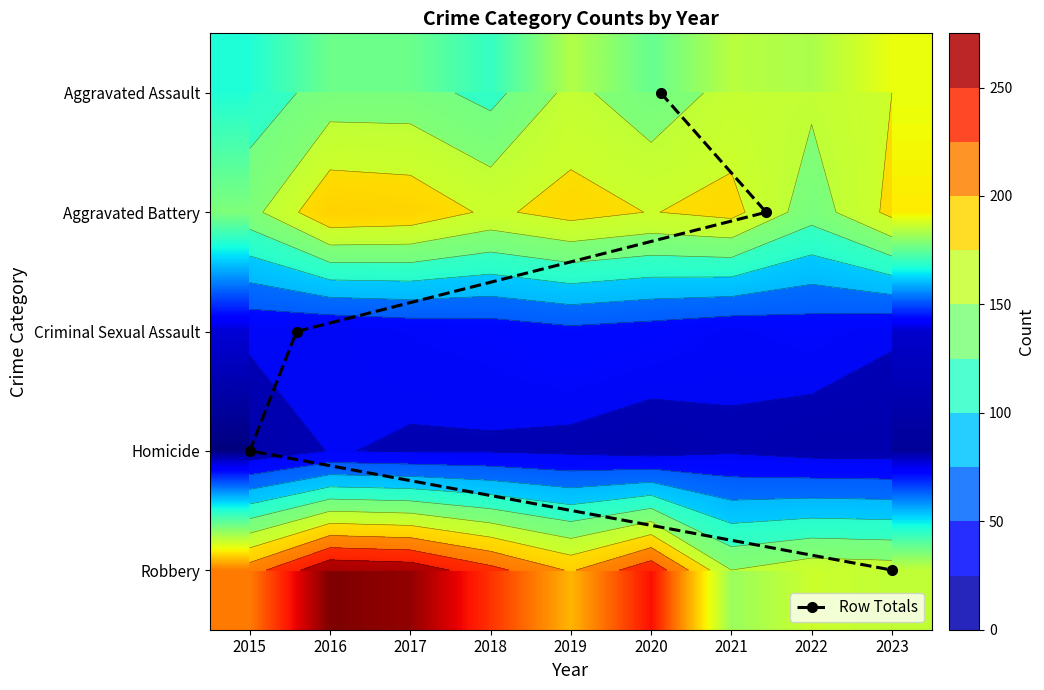

Is it true that Criminal Sexual Assault equals 32 at 2017?

True